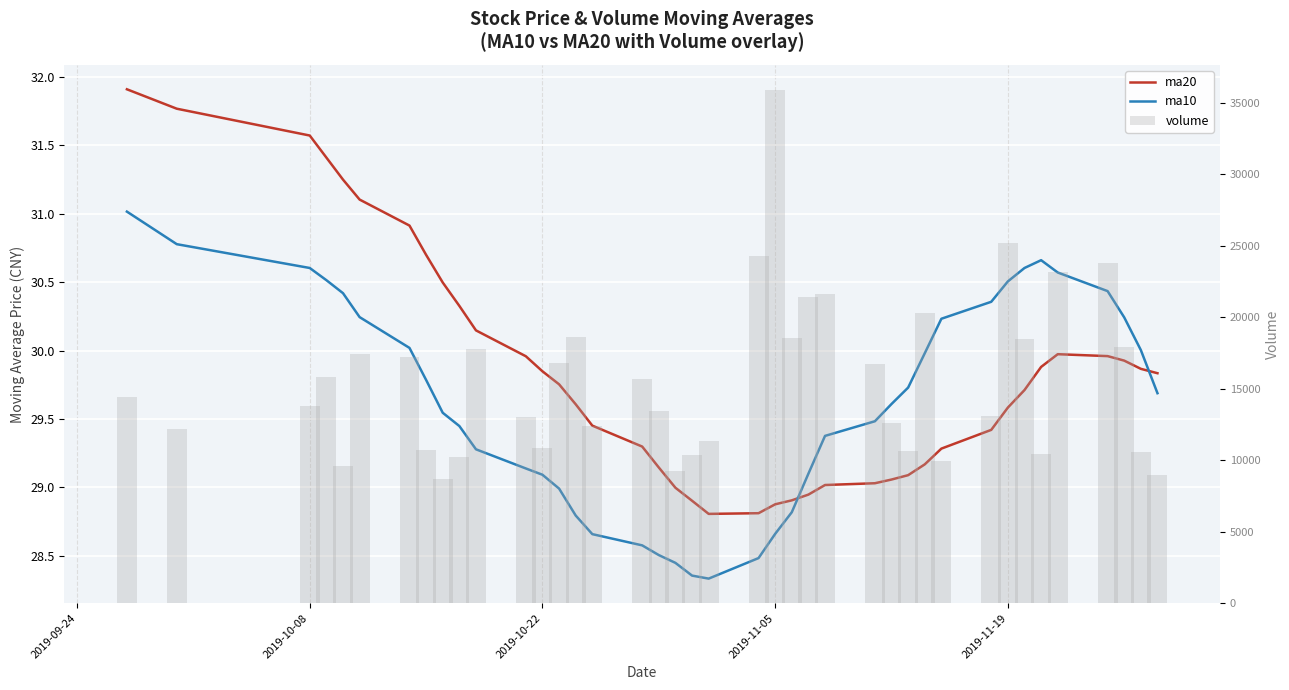

Is it true that ma20 equals 40.4 at 29?

False